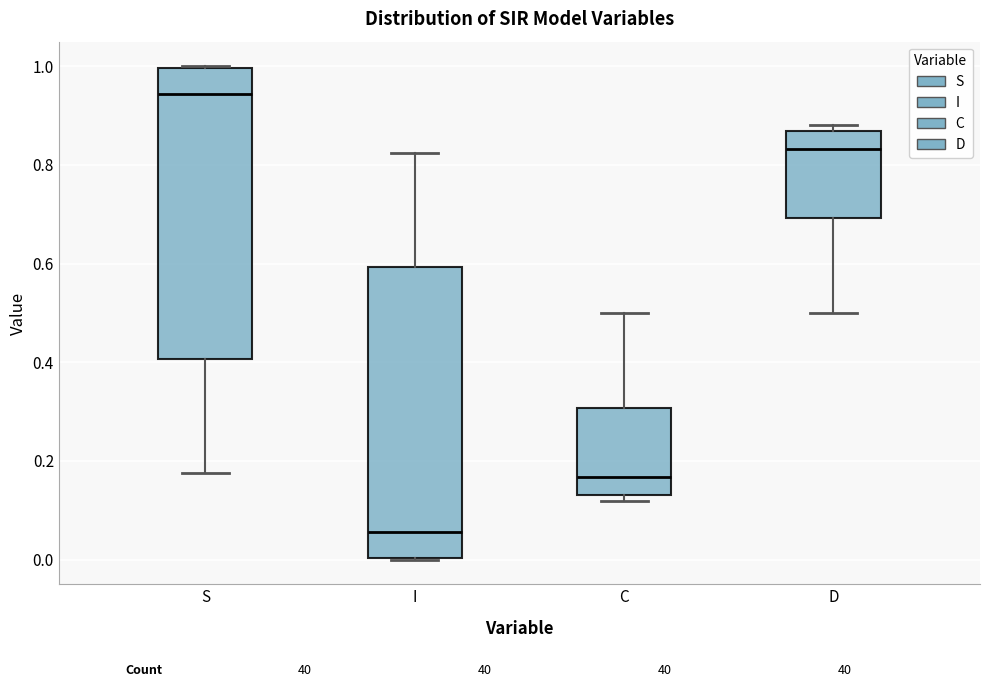

Reading left to right, read every box against the y-axis: the position of its median line, the range the box covers, and the ends of its whiskers. The values are not printed on the chart, so give them approximately, as read against the axis.

S: median 0.94, box 0.40 to 1.00, whiskers 0.18 to 1.00
I: median 0.06, box 0.00 to 0.60, whiskers 0.00 to 0.82
C: median 0.16, box 0.14 to 0.30, whiskers 0.12 to 0.50
D: median 0.84, box 0.70 to 0.86, whiskers 0.50 to 0.88